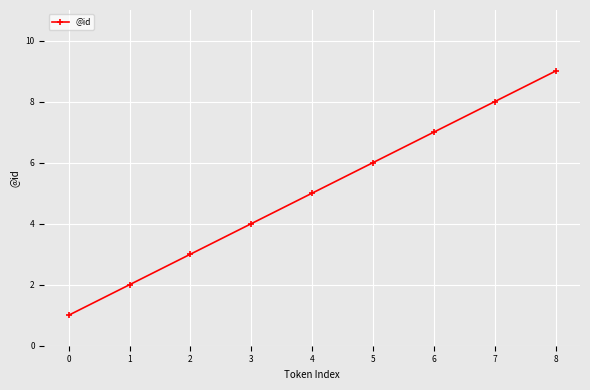

How many distinct data groups are displayed?

1